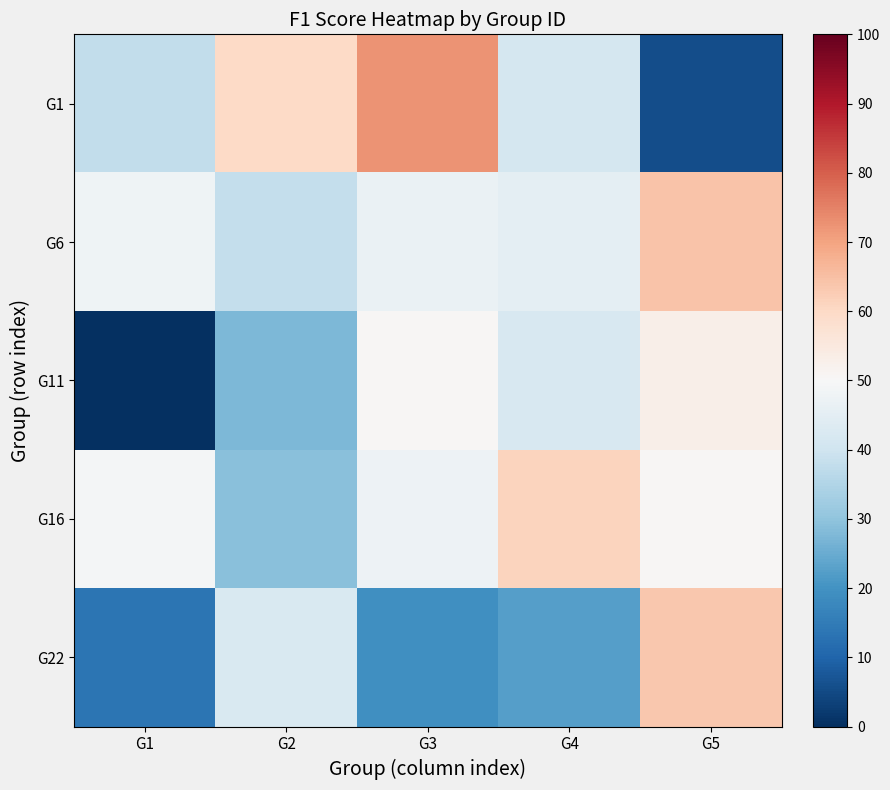

Between G2 and G5, which series saw the biggest shift?

G1